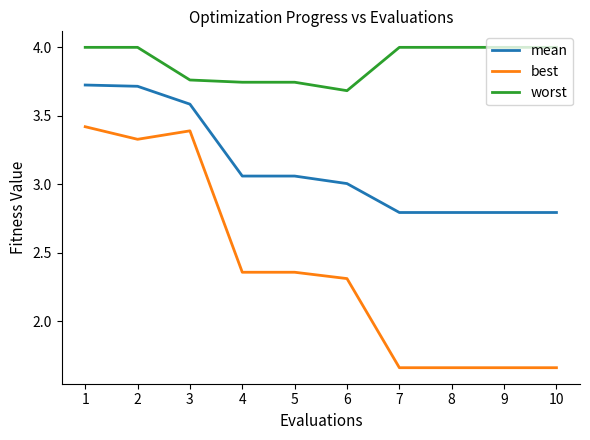

True or false: best and worst intersect in this chart.

False